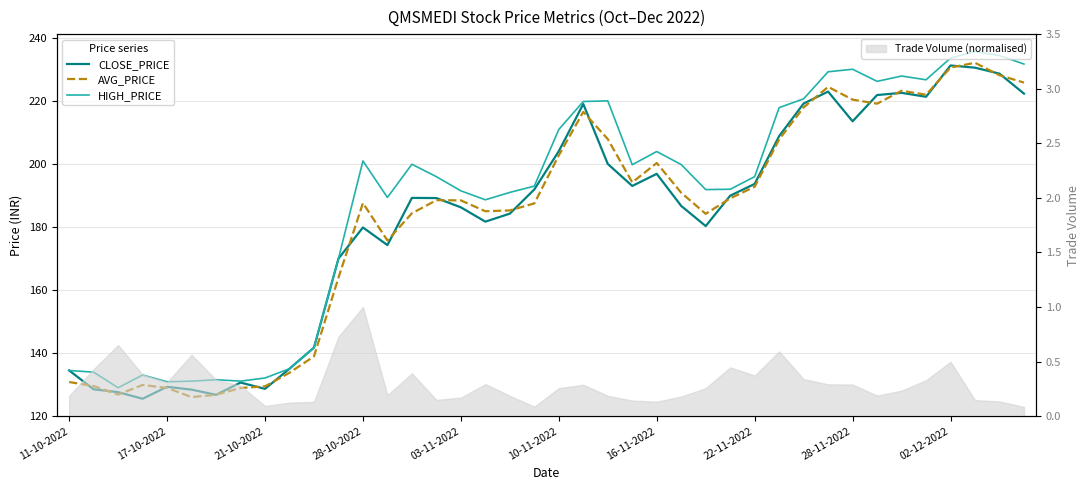

How many lines are shown in the chart?

3